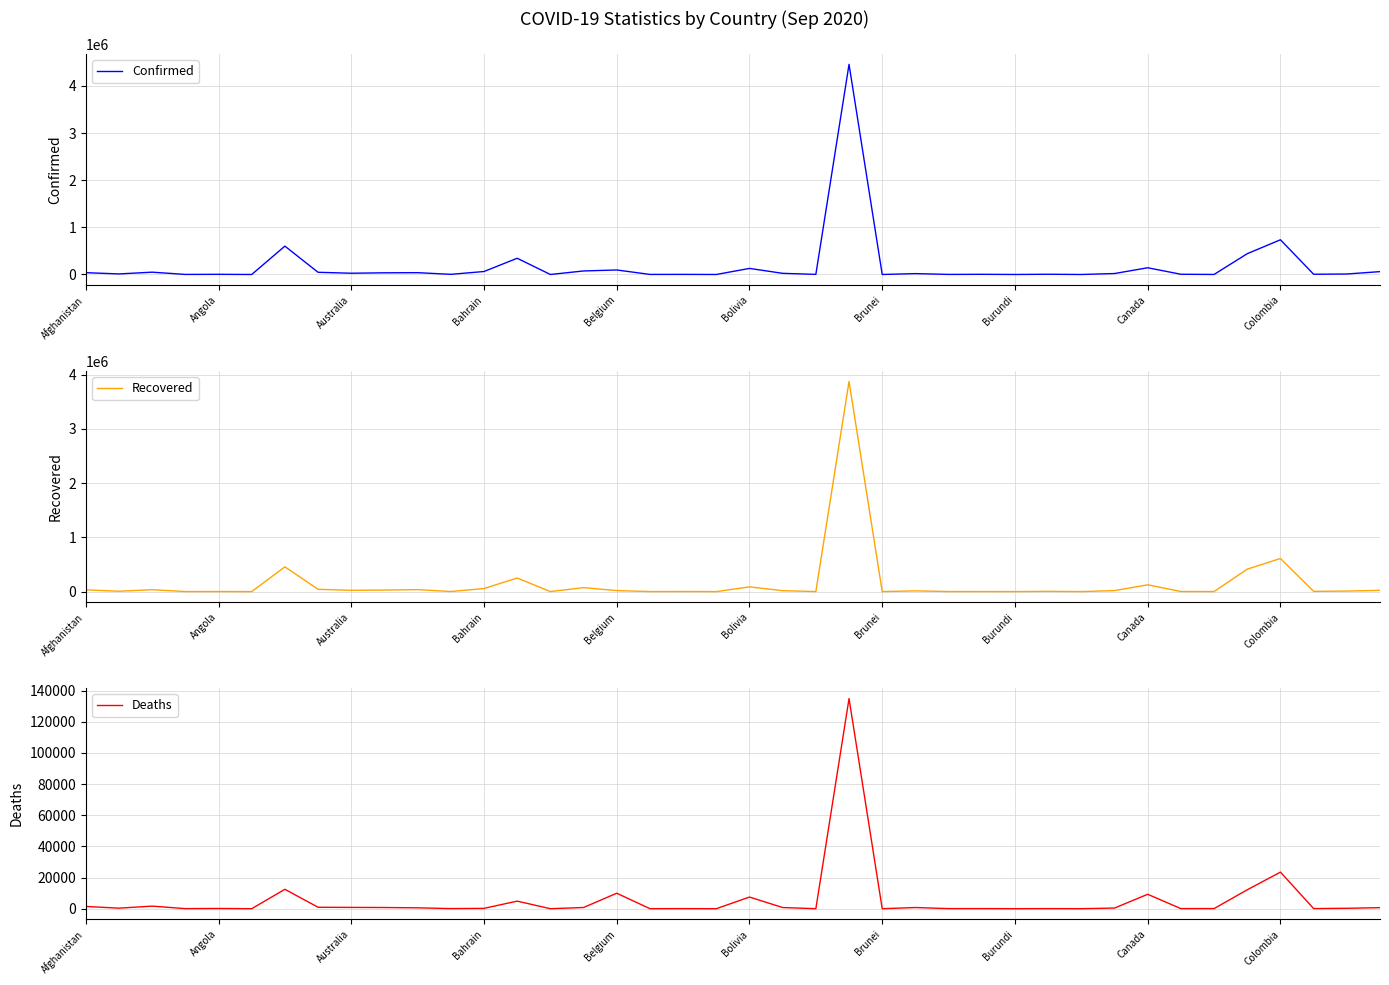

What is the maximum value for Confirmed?

4455386